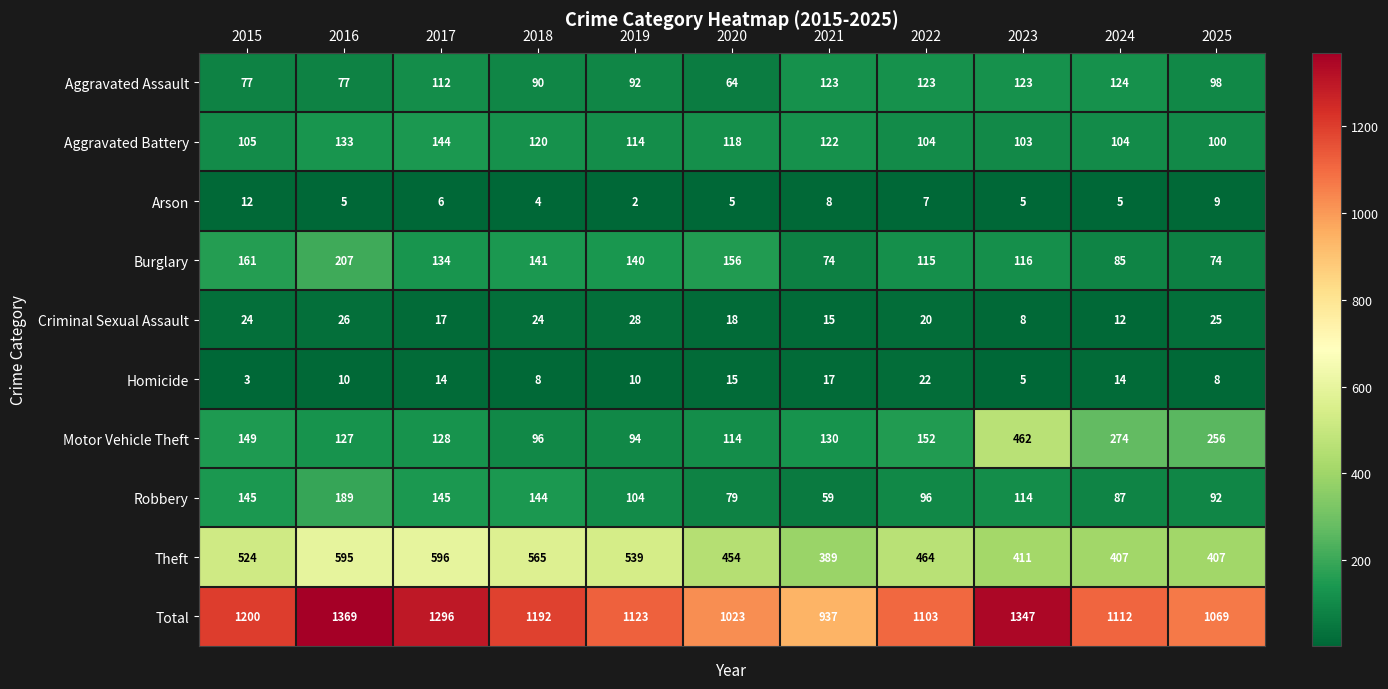

What is the total value across all series at 2024?

2224